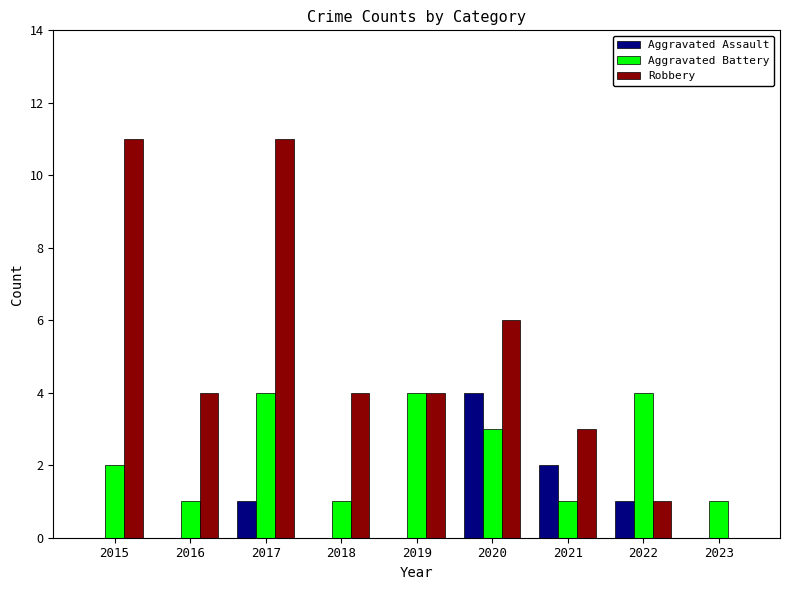

Reading left to right, list all the values displayed in this chart.

Aggravated Assault: 0	0	1	0	0	4	2	1	0
Aggravated Battery: 2	1	4	1	4	3	1	4	1
Robbery: 11	4	11	4	4	6	3	1	0